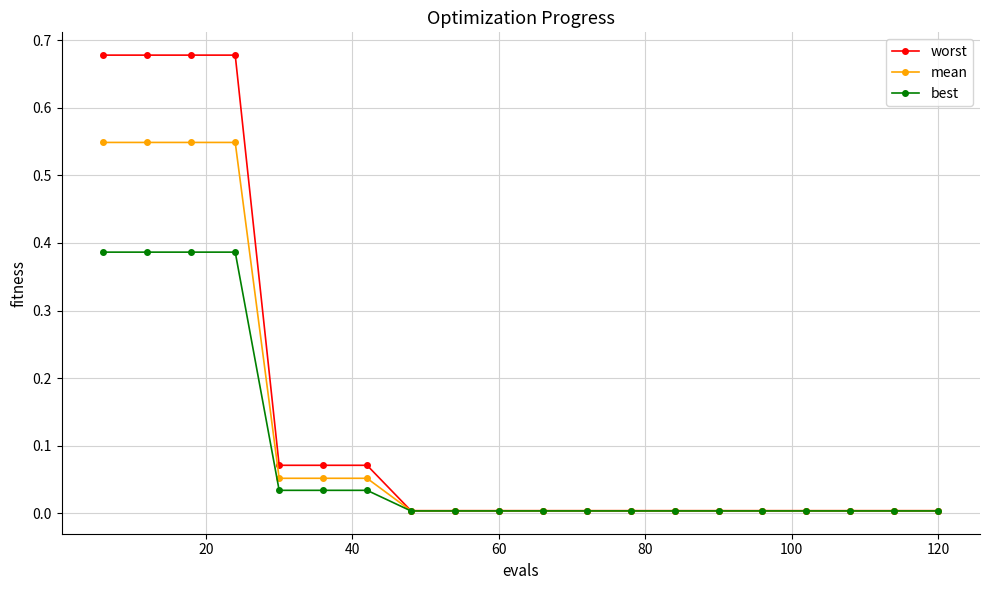

At how many categories does at least one series exceed 0?

20